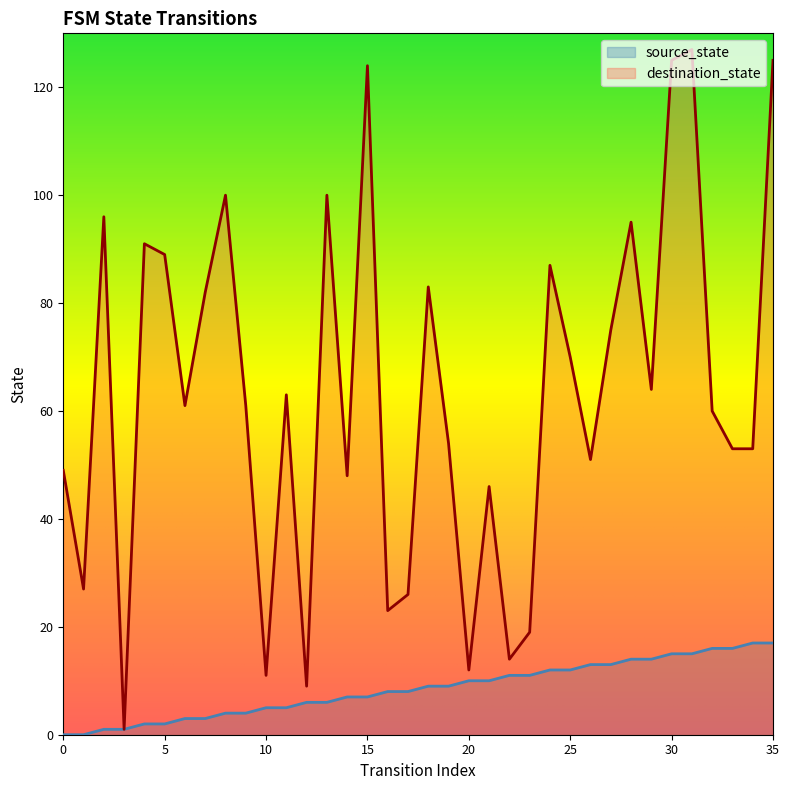

What is the sum of all source_state values?

306